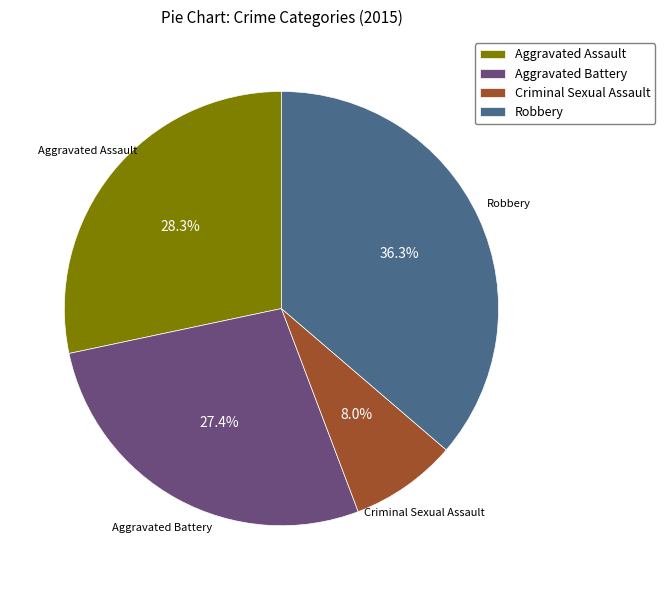

What portion of the pie excludes Criminal Sexual Assault?

92.0%